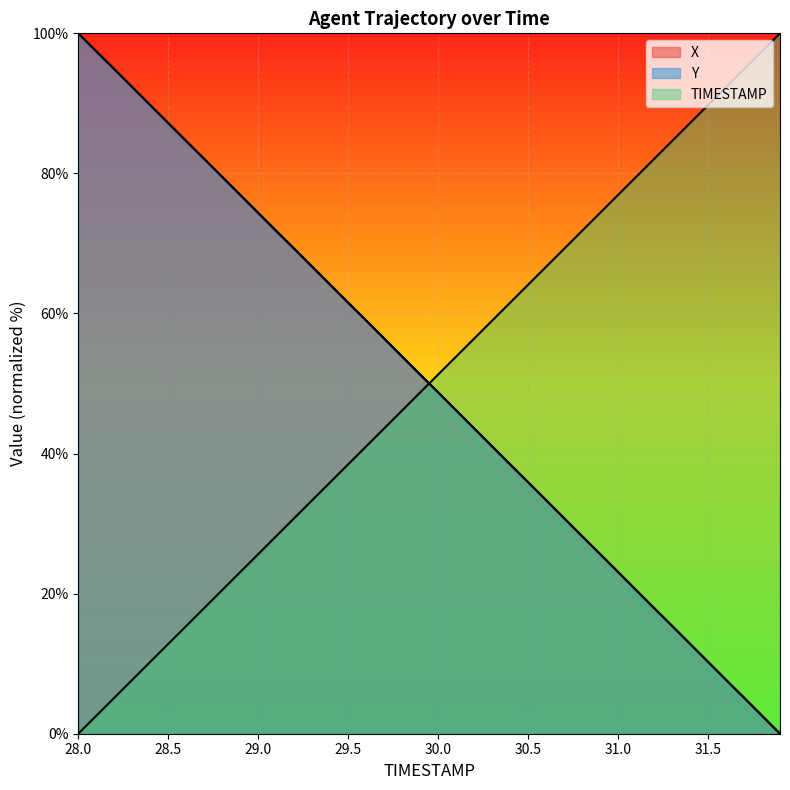

What is the difference between the maximum and second lowest values in the X series?

97.4